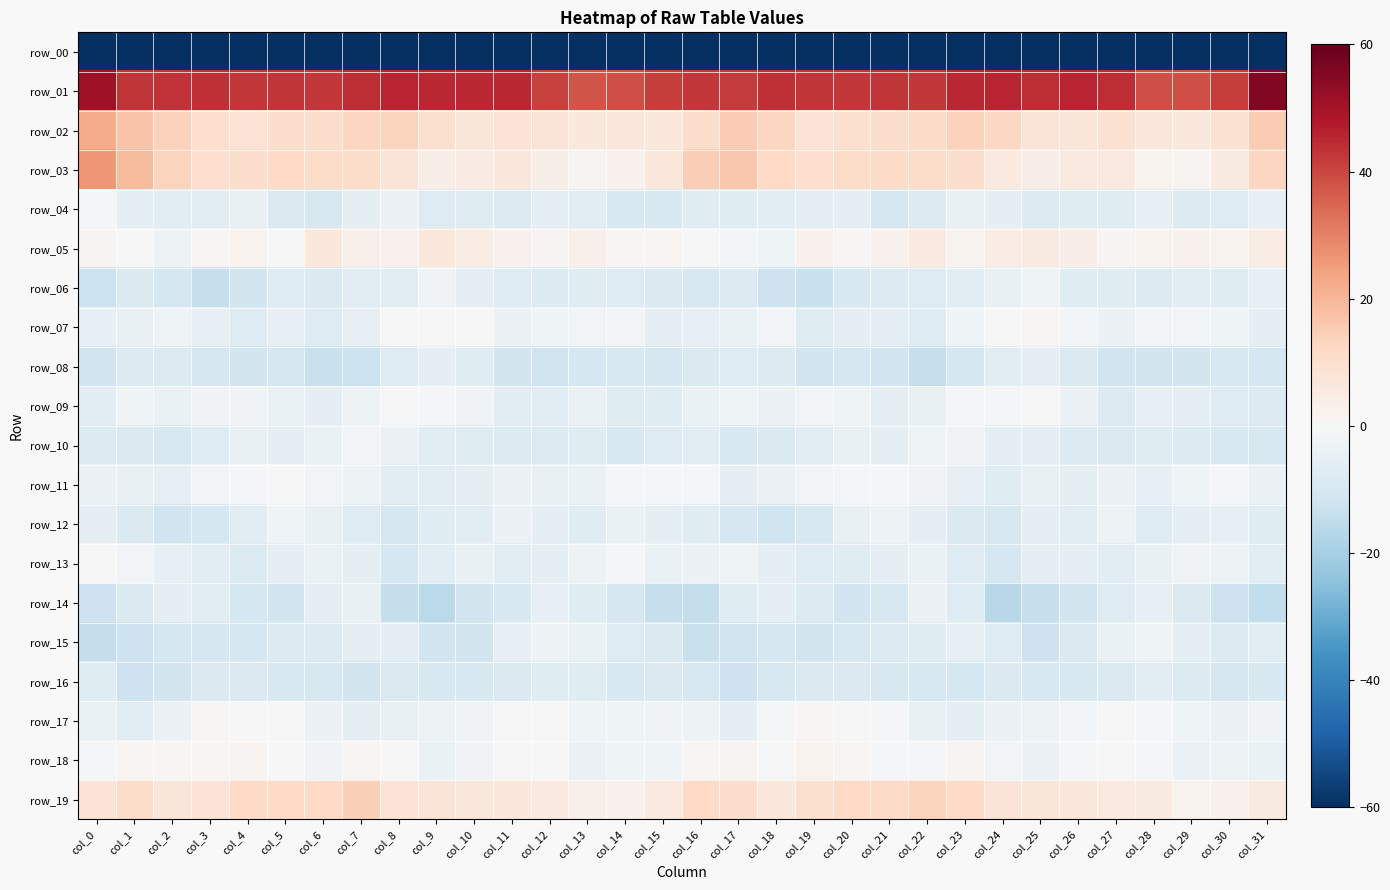

Is it true that row_10 equals -8.8 at col_1?

True